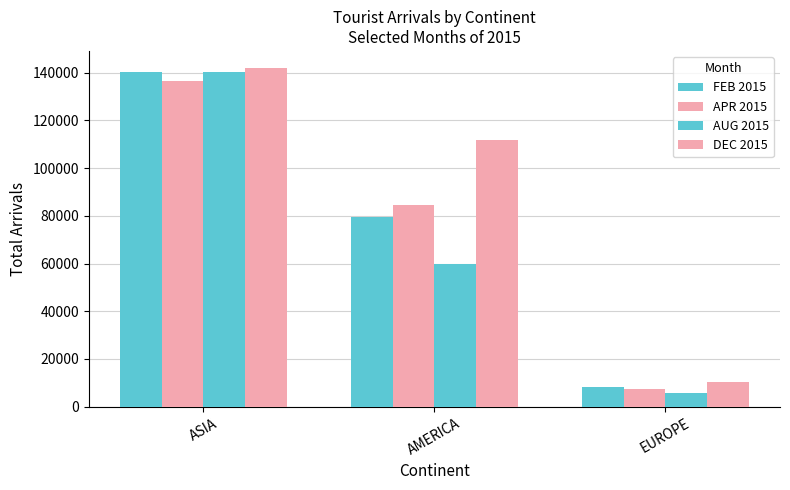

Rank the series at EUROPE from highest to lowest value.

DEC 2015, FEB 2015, APR 2015, AUG 2015